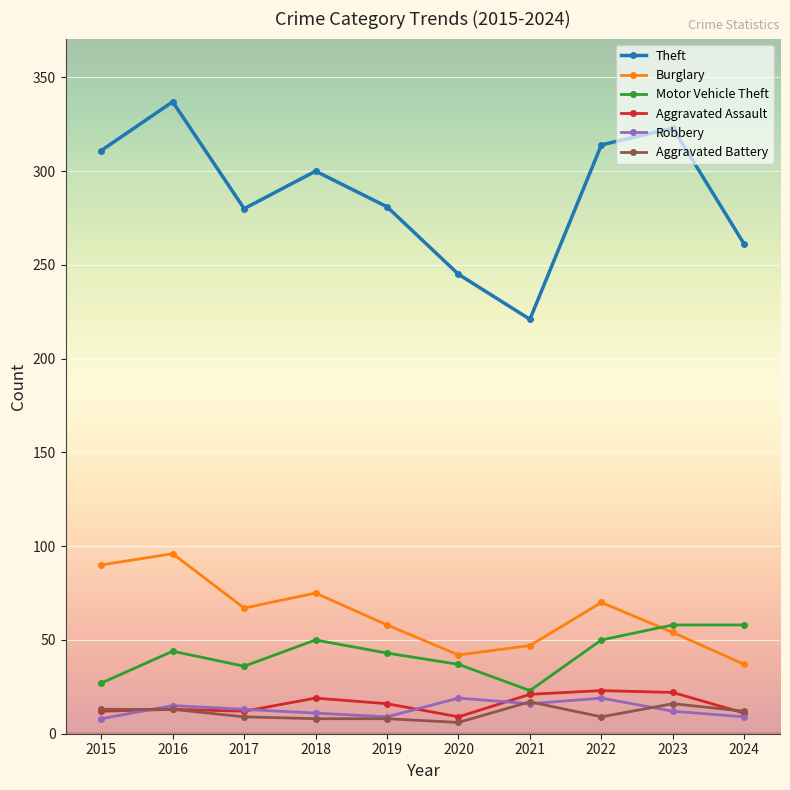

The value of Aggravated Assault at 2020 is 9. True or false?

True